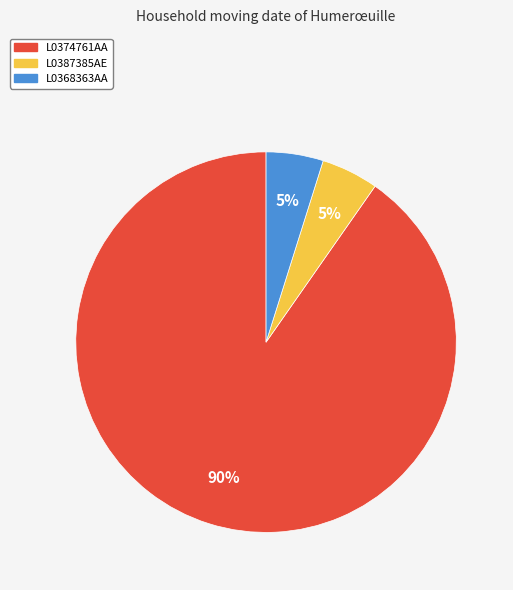

How many slices are in this pie chart?

3